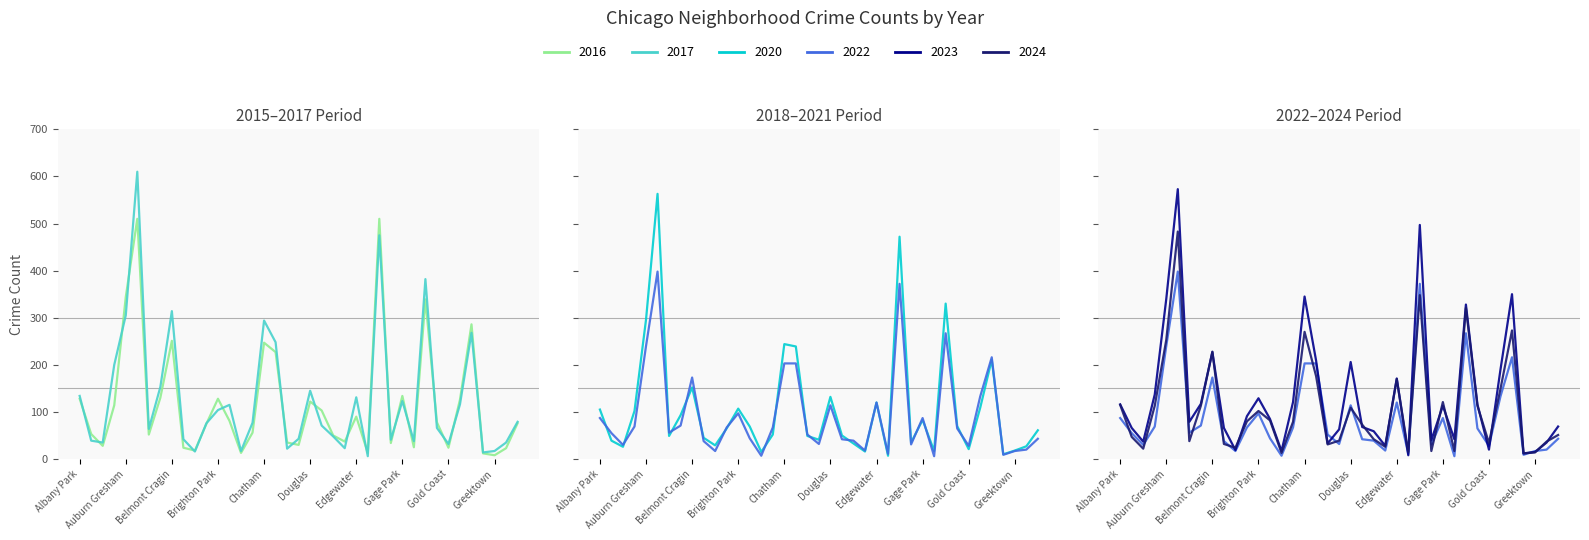

Reading right to left, what are all the values shown in this chart?

2017: Hermosa=79	Hegewisch=35	Greektown=17	Grant Park=14	Grand Crossing=268	Grand Boulevard=116	Gold Coast=32	Garfield Ridge=66	Garfield Park=382	Galewood=38	Gage Park=123	Fuller Park=41	Englewood=475	Edison Park=6	Edgewater=131	East Village=23	East Side=48	Dunning=71	Douglas=145	Clearing=43	Chinatown=22	Chicago Lawn=248	Chatham=294	Calumet Heights=77	Burnside=17	Bucktown=115	Brighton Park=104	Bridgeport=76	Boystown=16	Beverly=42	Belmont Cragin=314	Avondale=153	Avalon Park=64	Austin=610	Auburn Gresham=305	Ashburn=200	Armour Square=35	Archer Heights=39	Albany Park=134
2016: Hermosa=76	Hegewisch=23	Greektown=8	Grant Park=12	Grand Crossing=286	Grand Boulevard=126	Gold Coast=24	Garfield Ridge=78	Garfield Park=339	Galewood=25	Gage Park=134	Fuller Park=34	Englewood=510	Edison Park=13	Edgewater=90	East Village=37	East Side=50	Dunning=103	Douglas=122	Clearing=30	Chinatown=35	Chicago Lawn=227	Chatham=247	Calumet Heights=56	Burnside=13	Bucktown=81	Brighton Park=128	Bridgeport=75	Boystown=18	Beverly=24	Belmont Cragin=251	Avondale=130	Avalon Park=52	Austin=510	Auburn Gresham=344	Ashburn=114	Armour Square=28	Archer Heights=53	Albany Park=128
2022: Hermosa=43	Hegewisch=20	Greektown=17	Grant Park=9	Grand Crossing=216	Grand Boulevard=133	Gold Coast=28	Garfield Ridge=65	Garfield Park=267	Galewood=6	Gage Park=87	Fuller Park=31	Englewood=372	Edison Park=11	Edgewater=120	East Village=18	East Side=39	Dunning=42	Douglas=114	Clearing=32	Chinatown=52	Chicago Lawn=203	Chatham=203	Calumet Heights=67	Burnside=7	Bucktown=44	Brighton Park=97	Bridgeport=67	Boystown=17	Beverly=38	Belmont Cragin=173	Avondale=71	Avalon Park=56	Austin=398	Auburn Gresham=240	Ashburn=69	Armour Square=30	Archer Heights=55	Albany Park=87
2020: Hermosa=61	Hegewisch=27	Greektown=18	Grant Park=10	Grand Crossing=211	Grand Boulevard=109	Gold Coast=21	Garfield Ridge=70	Garfield Park=330	Galewood=17	Gage Park=83	Fuller Park=35	Englewood=472	Edison Park=7	Edgewater=120	East Village=16	East Side=33	Dunning=50	Douglas=132	Clearing=41	Chinatown=49	Chicago Lawn=239	Chatham=244	Calumet Heights=52	Burnside=15	Bucktown=69	Brighton Park=107	Bridgeport=65	Boystown=29	Beverly=45	Belmont Cragin=152	Avondale=93	Avalon Park=49	Austin=563	Auburn Gresham=296	Ashburn=102	Armour Square=26	Archer Heights=39	Albany Park=105
2023: Hermosa=69	Hegewisch=35	Greektown=15	Grant Park=12	Grand Crossing=350	Grand Boulevard=190	Gold Coast=20	Garfield Ridge=116	Garfield Park=328	Galewood=42	Gage Park=113	Fuller Park=40	Englewood=497	Edison Park=8	Edgewater=171	East Village=28	East Side=59	Dunning=68	Douglas=206	Clearing=63	Chinatown=33	Chicago Lawn=209	Chatham=345	Calumet Heights=121	Burnside=17	Bucktown=85	Brighton Park=129	Bridgeport=91	Boystown=19	Beverly=66	Belmont Cragin=227	Avondale=117	Avalon Park=79	Austin=573	Auburn Gresham=340	Ashburn=137	Armour Square=37	Archer Heights=66	Albany Park=116
2024: Hermosa=51	Hegewisch=37	Greektown=14	Grant Park=12	Grand Crossing=273	Grand Boulevard=149	Gold Coast=34	Garfield Ridge=113	Garfield Park=321	Galewood=17	Gage Park=121	Fuller Park=17	Englewood=348	Edison Park=15	Edgewater=170	East Village=26	East Side=42	Dunning=73	Douglas=109	Clearing=39	Chinatown=31	Chicago Lawn=176	Chatham=270	Calumet Heights=79	Burnside=13	Bucktown=82	Brighton Park=102	Bridgeport=80	Boystown=24	Beverly=32	Belmont Cragin=228	Avondale=113	Avalon Park=38	Austin=483	Auburn Gresham=253	Ashburn=113	Armour Square=22	Archer Heights=47	Albany Park=115